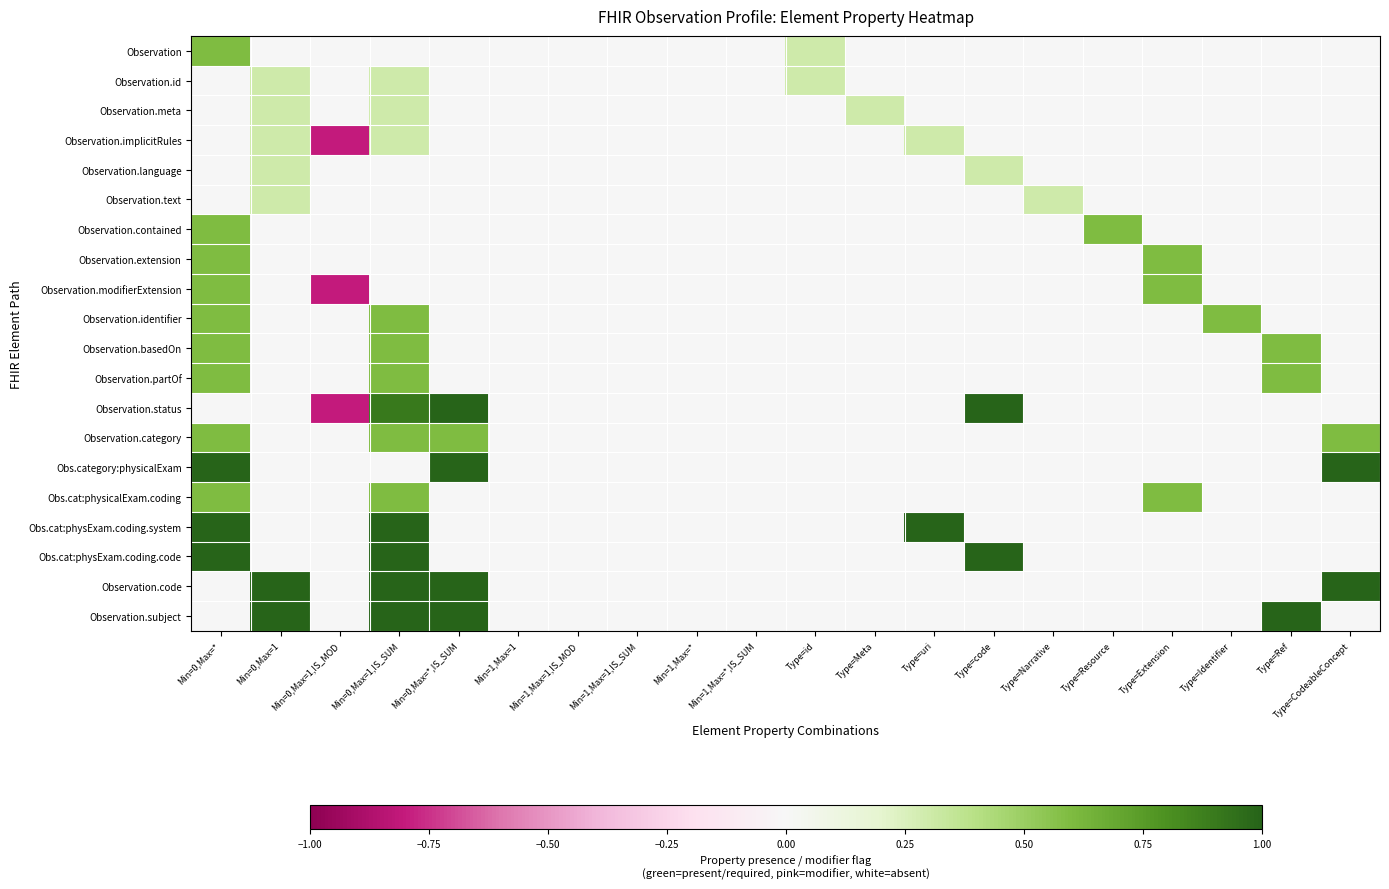

Reading left to right, list all the values displayed in this chart.

Observation: Min=0,Max=*=0.6	Min=0,Max=1=0.0	Min=0,Max=1,IS_MOD=0.0	Min=0,Max=1,IS_SUM=0.0	Min=0,Max=*,IS_SUM=0.0	Min=1,Max=1=0.0	Min=1,Max=1,IS_MOD=0.0	Min=1,Max=1,IS_SUM=0.0	Min=1,Max=*=0.0	Min=1,Max=*,IS_SUM=0.0	Type=id=0.3	Type=Meta=0.0	Type=uri=0.0	Type=code=0.0	Type=Narrative=0.0	Type=Resource=0.0	Type=Extension=0.0	Type=Identifier=0.0	Type=Ref=0.0	Type=CodeableConcept=0.0
Observation.id: Min=0,Max=*=0.0	Min=0,Max=1=0.3	Min=0,Max=1,IS_MOD=0.0	Min=0,Max=1,IS_SUM=0.3	Min=0,Max=*,IS_SUM=0.0	Min=1,Max=1=0.0	Min=1,Max=1,IS_MOD=0.0	Min=1,Max=1,IS_SUM=0.0	Min=1,Max=*=0.0	Min=1,Max=*,IS_SUM=0.0	Type=id=0.3	Type=Meta=0.0	Type=uri=0.0	Type=code=0.0	Type=Narrative=0.0	Type=Resource=0.0	Type=Extension=0.0	Type=Identifier=0.0	Type=Ref=0.0	Type=CodeableConcept=0.0
Observation.meta: Min=0,Max=*=0.0	Min=0,Max=1=0.3	Min=0,Max=1,IS_MOD=0.0	Min=0,Max=1,IS_SUM=0.3	Min=0,Max=*,IS_SUM=0.0	Min=1,Max=1=0.0	Min=1,Max=1,IS_MOD=0.0	Min=1,Max=1,IS_SUM=0.0	Min=1,Max=*=0.0	Min=1,Max=*,IS_SUM=0.0	Type=id=0.0	Type=Meta=0.3	Type=uri=0.0	Type=code=0.0	Type=Narrative=0.0	Type=Resource=0.0	Type=Extension=0.0	Type=Identifier=0.0	Type=Ref=0.0	Type=CodeableConcept=0.0
Observation.implicitRules: Min=0,Max=*=0.0	Min=0,Max=1=0.3	Min=0,Max=1,IS_MOD=-0.8	Min=0,Max=1,IS_SUM=0.3	Min=0,Max=*,IS_SUM=0.0	Min=1,Max=1=0.0	Min=1,Max=1,IS_MOD=0.0	Min=1,Max=1,IS_SUM=0.0	Min=1,Max=*=0.0	Min=1,Max=*,IS_SUM=0.0	Type=id=0.0	Type=Meta=0.0	Type=uri=0.3	Type=code=0.0	Type=Narrative=0.0	Type=Resource=0.0	Type=Extension=0.0	Type=Identifier=0.0	Type=Ref=0.0	Type=CodeableConcept=0.0
Observation.language: Min=0,Max=*=0.0	Min=0,Max=1=0.3	Min=0,Max=1,IS_MOD=0.0	Min=0,Max=1,IS_SUM=0.0	Min=0,Max=*,IS_SUM=0.0	Min=1,Max=1=0.0	Min=1,Max=1,IS_MOD=0.0	Min=1,Max=1,IS_SUM=0.0	Min=1,Max=*=0.0	Min=1,Max=*,IS_SUM=0.0	Type=id=0.0	Type=Meta=0.0	Type=uri=0.0	Type=code=0.3	Type=Narrative=0.0	Type=Resource=0.0	Type=Extension=0.0	Type=Identifier=0.0	Type=Ref=0.0	Type=CodeableConcept=0.0
Observation.text: Min=0,Max=*=0.0	Min=0,Max=1=0.3	Min=0,Max=1,IS_MOD=0.0	Min=0,Max=1,IS_SUM=0.0	Min=0,Max=*,IS_SUM=0.0	Min=1,Max=1=0.0	Min=1,Max=1,IS_MOD=0.0	Min=1,Max=1,IS_SUM=0.0	Min=1,Max=*=0.0	Min=1,Max=*,IS_SUM=0.0	Type=id=0.0	Type=Meta=0.0	Type=uri=0.0	Type=code=0.0	Type=Narrative=0.3	Type=Resource=0.0	Type=Extension=0.0	Type=Identifier=0.0	Type=Ref=0.0	Type=CodeableConcept=0.0
Observation.contained: Min=0,Max=*=0.6	Min=0,Max=1=0.0	Min=0,Max=1,IS_MOD=0.0	Min=0,Max=1,IS_SUM=0.0	Min=0,Max=*,IS_SUM=0.0	Min=1,Max=1=0.0	Min=1,Max=1,IS_MOD=0.0	Min=1,Max=1,IS_SUM=0.0	Min=1,Max=*=0.0	Min=1,Max=*,IS_SUM=0.0	Type=id=0.0	Type=Meta=0.0	Type=uri=0.0	Type=code=0.0	Type=Narrative=0.0	Type=Resource=0.6	Type=Extension=0.0	Type=Identifier=0.0	Type=Ref=0.0	Type=CodeableConcept=0.0
Observation.extension: Min=0,Max=*=0.6	Min=0,Max=1=0.0	Min=0,Max=1,IS_MOD=0.0	Min=0,Max=1,IS_SUM=0.0	Min=0,Max=*,IS_SUM=0.0	Min=1,Max=1=0.0	Min=1,Max=1,IS_MOD=0.0	Min=1,Max=1,IS_SUM=0.0	Min=1,Max=*=0.0	Min=1,Max=*,IS_SUM=0.0	Type=id=0.0	Type=Meta=0.0	Type=uri=0.0	Type=code=0.0	Type=Narrative=0.0	Type=Resource=0.0	Type=Extension=0.6	Type=Identifier=0.0	Type=Ref=0.0	Type=CodeableConcept=0.0
Observation.modifierExtension: Min=0,Max=*=0.6	Min=0,Max=1=0.0	Min=0,Max=1,IS_MOD=-0.8	Min=0,Max=1,IS_SUM=0.0	Min=0,Max=*,IS_SUM=0.0	Min=1,Max=1=0.0	Min=1,Max=1,IS_MOD=0.0	Min=1,Max=1,IS_SUM=0.0	Min=1,Max=*=0.0	Min=1,Max=*,IS_SUM=0.0	Type=id=0.0	Type=Meta=0.0	Type=uri=0.0	Type=code=0.0	Type=Narrative=0.0	Type=Resource=0.0	Type=Extension=0.6	Type=Identifier=0.0	Type=Ref=0.0	Type=CodeableConcept=0.0
Observation.identifier: Min=0,Max=*=0.6	Min=0,Max=1=0.0	Min=0,Max=1,IS_MOD=0.0	Min=0,Max=1,IS_SUM=0.6	Min=0,Max=*,IS_SUM=0.0	Min=1,Max=1=0.0	Min=1,Max=1,IS_MOD=0.0	Min=1,Max=1,IS_SUM=0.0	Min=1,Max=*=0.0	Min=1,Max=*,IS_SUM=0.0	Type=id=0.0	Type=Meta=0.0	Type=uri=0.0	Type=code=0.0	Type=Narrative=0.0	Type=Resource=0.0	Type=Extension=0.0	Type=Identifier=0.6	Type=Ref=0.0	Type=CodeableConcept=0.0
Observation.basedOn: Min=0,Max=*=0.6	Min=0,Max=1=0.0	Min=0,Max=1,IS_MOD=0.0	Min=0,Max=1,IS_SUM=0.6	Min=0,Max=*,IS_SUM=0.0	Min=1,Max=1=0.0	Min=1,Max=1,IS_MOD=0.0	Min=1,Max=1,IS_SUM=0.0	Min=1,Max=*=0.0	Min=1,Max=*,IS_SUM=0.0	Type=id=0.0	Type=Meta=0.0	Type=uri=0.0	Type=code=0.0	Type=Narrative=0.0	Type=Resource=0.0	Type=Extension=0.0	Type=Identifier=0.0	Type=Ref=0.6	Type=CodeableConcept=0.0
Observation.partOf: Min=0,Max=*=0.6	Min=0,Max=1=0.0	Min=0,Max=1,IS_MOD=0.0	Min=0,Max=1,IS_SUM=0.6	Min=0,Max=*,IS_SUM=0.0	Min=1,Max=1=0.0	Min=1,Max=1,IS_MOD=0.0	Min=1,Max=1,IS_SUM=0.0	Min=1,Max=*=0.0	Min=1,Max=*,IS_SUM=0.0	Type=id=0.0	Type=Meta=0.0	Type=uri=0.0	Type=code=0.0	Type=Narrative=0.0	Type=Resource=0.0	Type=Extension=0.0	Type=Identifier=0.0	Type=Ref=0.6	Type=CodeableConcept=0.0
Observation.status: Min=0,Max=*=0.0	Min=0,Max=1=0.0	Min=0,Max=1,IS_MOD=-0.8	Min=0,Max=1,IS_SUM=0.9	Min=0,Max=*,IS_SUM=1.0	Min=1,Max=1=0.0	Min=1,Max=1,IS_MOD=0.0	Min=1,Max=1,IS_SUM=0.0	Min=1,Max=*=0.0	Min=1,Max=*,IS_SUM=0.0	Type=id=0.0	Type=Meta=0.0	Type=uri=0.0	Type=code=1.0	Type=Narrative=0.0	Type=Resource=0.0	Type=Extension=0.0	Type=Identifier=0.0	Type=Ref=0.0	Type=CodeableConcept=0.0
Observation.category: Min=0,Max=*=0.6	Min=0,Max=1=0.0	Min=0,Max=1,IS_MOD=0.0	Min=0,Max=1,IS_SUM=0.6	Min=0,Max=*,IS_SUM=0.6	Min=1,Max=1=0.0	Min=1,Max=1,IS_MOD=0.0	Min=1,Max=1,IS_SUM=0.0	Min=1,Max=*=0.0	Min=1,Max=*,IS_SUM=0.0	Type=id=0.0	Type=Meta=0.0	Type=uri=0.0	Type=code=0.0	Type=Narrative=0.0	Type=Resource=0.0	Type=Extension=0.0	Type=Identifier=0.0	Type=Ref=0.0	Type=CodeableConcept=0.6
Obs.category:physicalExam: Min=0,Max=*=1.0	Min=0,Max=1=0.0	Min=0,Max=1,IS_MOD=0.0	Min=0,Max=1,IS_SUM=0.0	Min=0,Max=*,IS_SUM=1.0	Min=1,Max=1=0.0	Min=1,Max=1,IS_MOD=0.0	Min=1,Max=1,IS_SUM=0.0	Min=1,Max=*=0.0	Min=1,Max=*,IS_SUM=0.0	Type=id=0.0	Type=Meta=0.0	Type=uri=0.0	Type=code=0.0	Type=Narrative=0.0	Type=Resource=0.0	Type=Extension=0.0	Type=Identifier=0.0	Type=Ref=0.0	Type=CodeableConcept=1.0
Obs.cat:physicalExam.coding: Min=0,Max=*=0.6	Min=0,Max=1=0.0	Min=0,Max=1,IS_MOD=0.0	Min=0,Max=1,IS_SUM=0.6	Min=0,Max=*,IS_SUM=0.0	Min=1,Max=1=0.0	Min=1,Max=1,IS_MOD=0.0	Min=1,Max=1,IS_SUM=0.0	Min=1,Max=*=0.0	Min=1,Max=*,IS_SUM=0.0	Type=id=0.0	Type=Meta=0.0	Type=uri=0.0	Type=code=0.0	Type=Narrative=0.0	Type=Resource=0.0	Type=Extension=0.6	Type=Identifier=0.0	Type=Ref=0.0	Type=CodeableConcept=0.0
Obs.cat:physExam.coding.system: Min=0,Max=*=1.0	Min=0,Max=1=0.0	Min=0,Max=1,IS_MOD=0.0	Min=0,Max=1,IS_SUM=1.0	Min=0,Max=*,IS_SUM=0.0	Min=1,Max=1=0.0	Min=1,Max=1,IS_MOD=0.0	Min=1,Max=1,IS_SUM=0.0	Min=1,Max=*=0.0	Min=1,Max=*,IS_SUM=0.0	Type=id=0.0	Type=Meta=0.0	Type=uri=1.0	Type=code=0.0	Type=Narrative=0.0	Type=Resource=0.0	Type=Extension=0.0	Type=Identifier=0.0	Type=Ref=0.0	Type=CodeableConcept=0.0
Obs.cat:physExam.coding.code: Min=0,Max=*=1.0	Min=0,Max=1=0.0	Min=0,Max=1,IS_MOD=0.0	Min=0,Max=1,IS_SUM=1.0	Min=0,Max=*,IS_SUM=0.0	Min=1,Max=1=0.0	Min=1,Max=1,IS_MOD=0.0	Min=1,Max=1,IS_SUM=0.0	Min=1,Max=*=0.0	Min=1,Max=*,IS_SUM=0.0	Type=id=0.0	Type=Meta=0.0	Type=uri=0.0	Type=code=1.0	Type=Narrative=0.0	Type=Resource=0.0	Type=Extension=0.0	Type=Identifier=0.0	Type=Ref=0.0	Type=CodeableConcept=0.0
Observation.code: Min=0,Max=*=0.0	Min=0,Max=1=1.0	Min=0,Max=1,IS_MOD=0.0	Min=0,Max=1,IS_SUM=1.0	Min=0,Max=*,IS_SUM=1.0	Min=1,Max=1=0.0	Min=1,Max=1,IS_MOD=0.0	Min=1,Max=1,IS_SUM=0.0	Min=1,Max=*=0.0	Min=1,Max=*,IS_SUM=0.0	Type=id=0.0	Type=Meta=0.0	Type=uri=0.0	Type=code=0.0	Type=Narrative=0.0	Type=Resource=0.0	Type=Extension=0.0	Type=Identifier=0.0	Type=Ref=0.0	Type=CodeableConcept=1.0
Observation.subject: Min=0,Max=*=0.0	Min=0,Max=1=1.0	Min=0,Max=1,IS_MOD=0.0	Min=0,Max=1,IS_SUM=1.0	Min=0,Max=*,IS_SUM=1.0	Min=1,Max=1=0.0	Min=1,Max=1,IS_MOD=0.0	Min=1,Max=1,IS_SUM=0.0	Min=1,Max=*=0.0	Min=1,Max=*,IS_SUM=0.0	Type=id=0.0	Type=Meta=0.0	Type=uri=0.0	Type=code=0.0	Type=Narrative=0.0	Type=Resource=0.0	Type=Extension=0.0	Type=Identifier=0.0	Type=Ref=1.0	Type=CodeableConcept=0.0